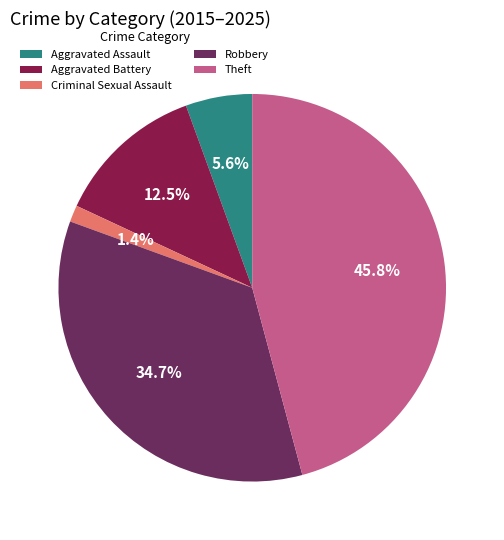

Combined, what portion of the pie is Robbery and Criminal Sexual Assault?

36.1%